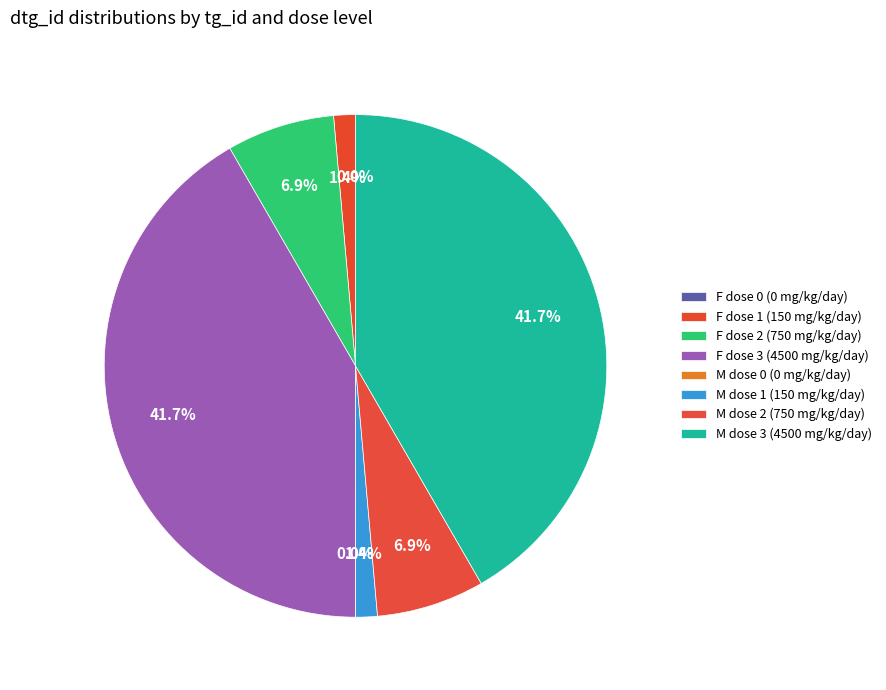

To the nearest percent, what is the difference between the largest and smallest slice percentages?

42%